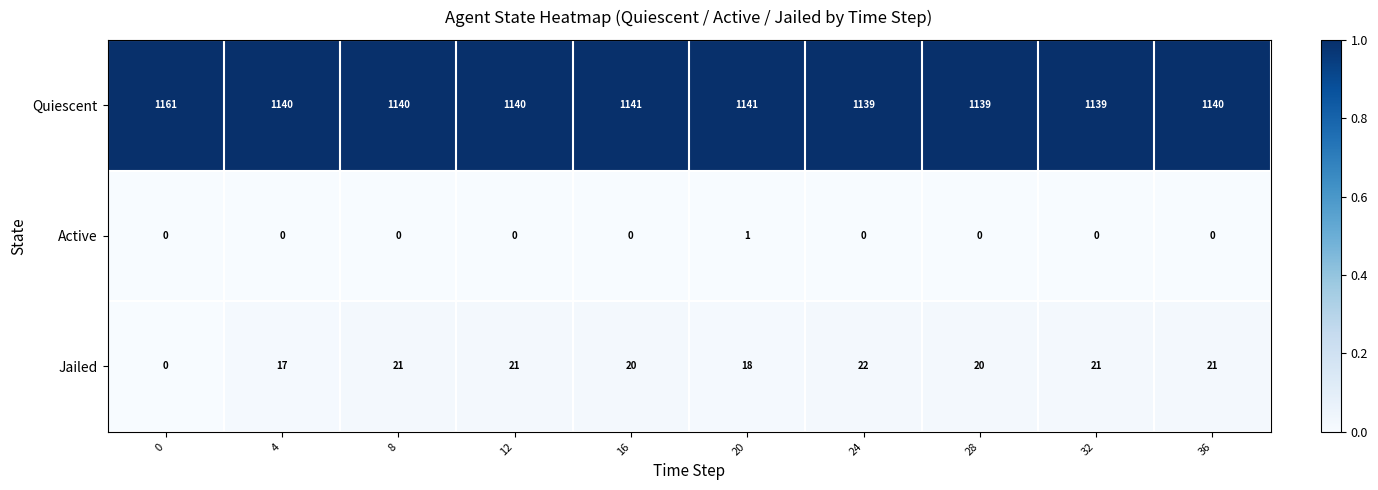

At 28, list the series in order from largest to smallest.

Quiescent, Jailed, Active